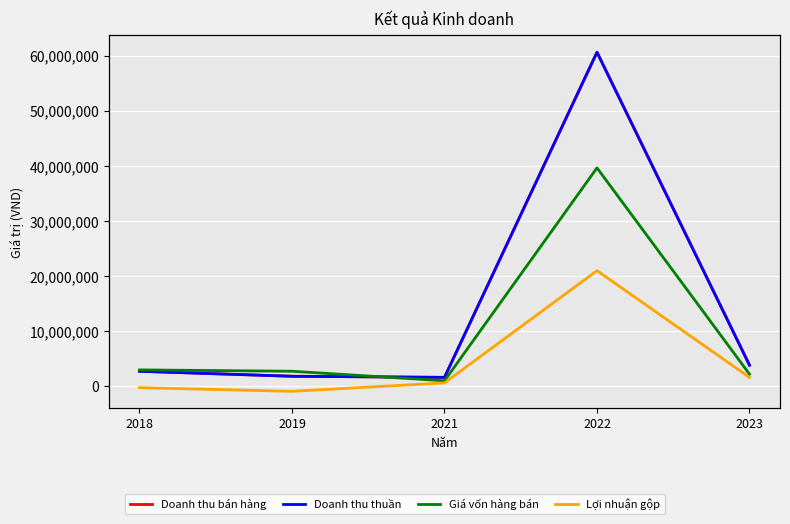

Which has a higher value, 2023 or 2022?

2022